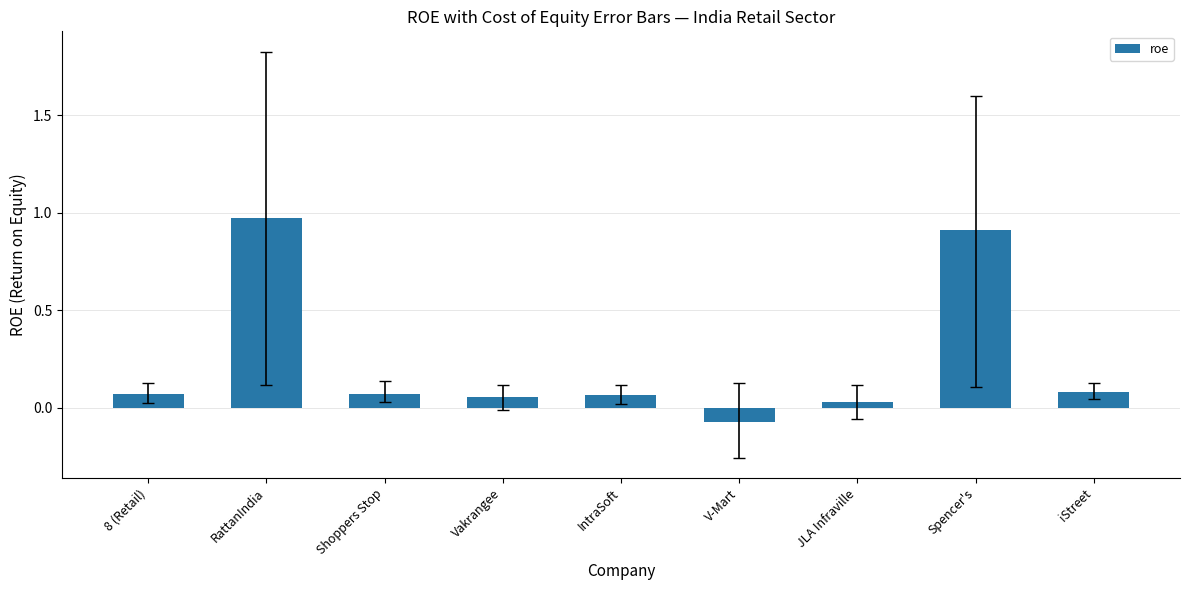

Between Spencer's and RattanIndia, which is larger?

RattanIndia